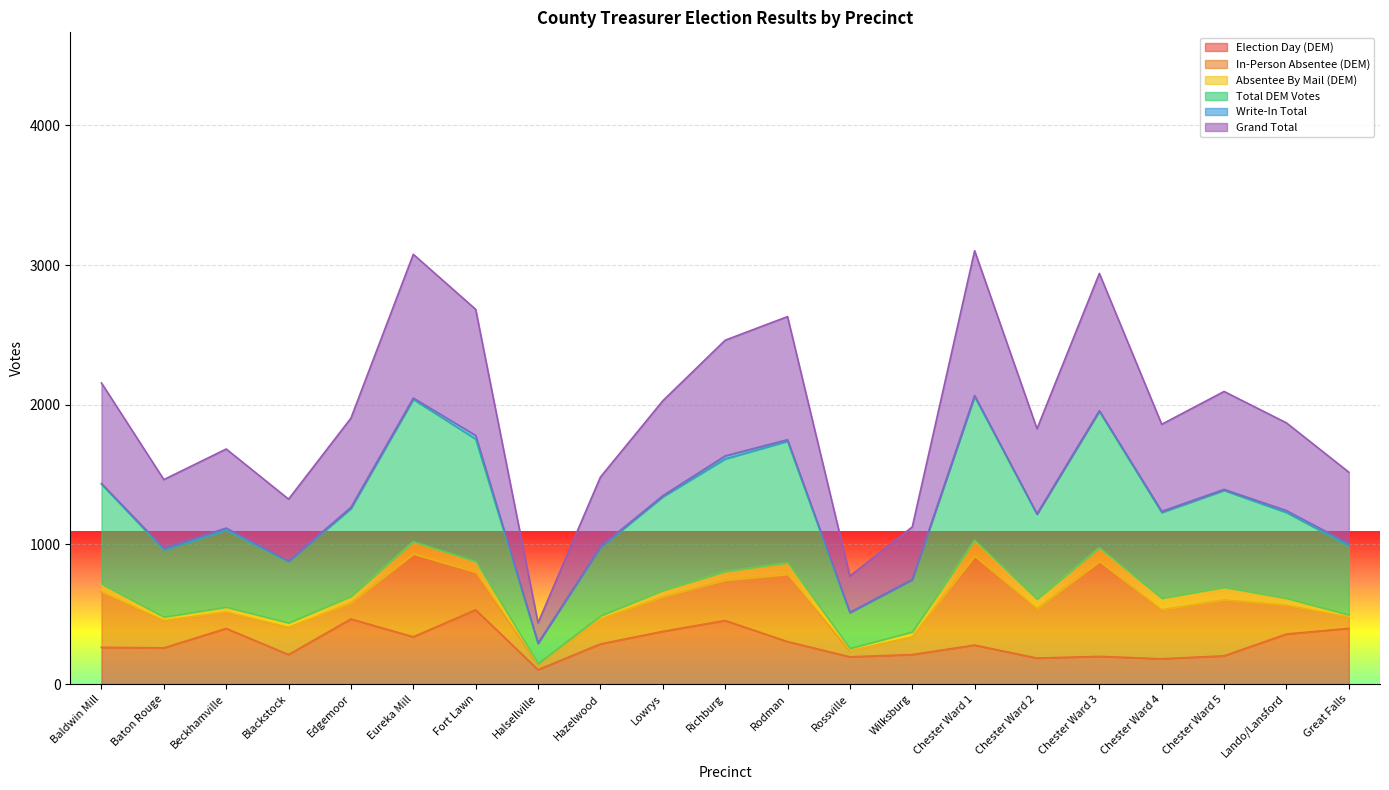

The Election Day (DEM) series shows 197 at Lando/Lansford. True or false?

False